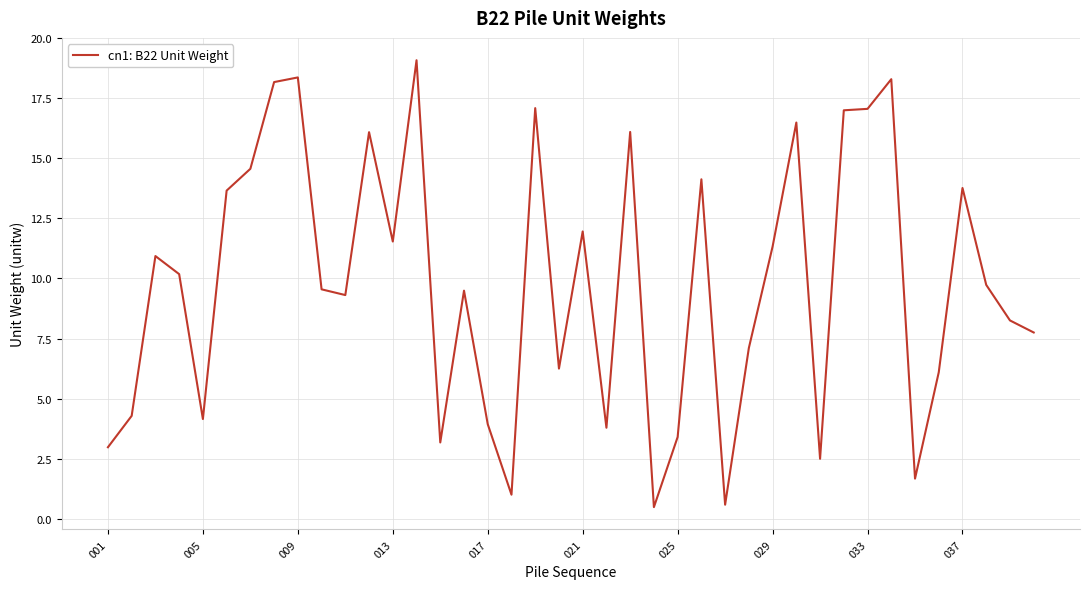

What is the smallest value displayed?

0.5